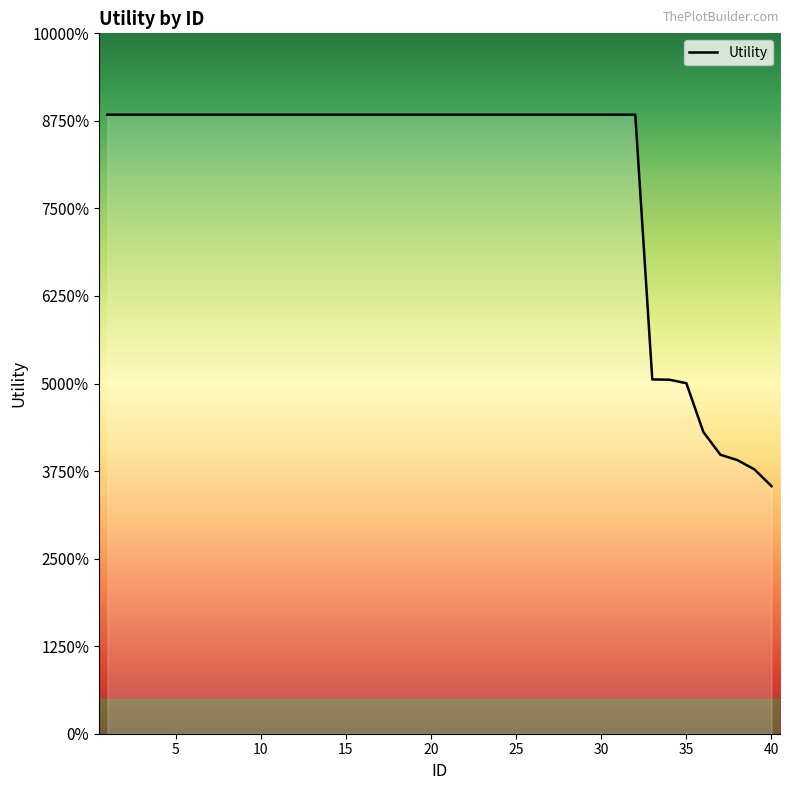

True or false: there are more than 2 points higher than both neighbors.

False